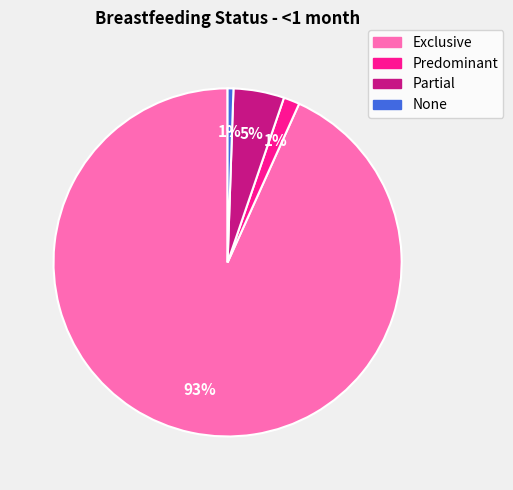

Which category has the biggest portion of the pie?

Exclusive